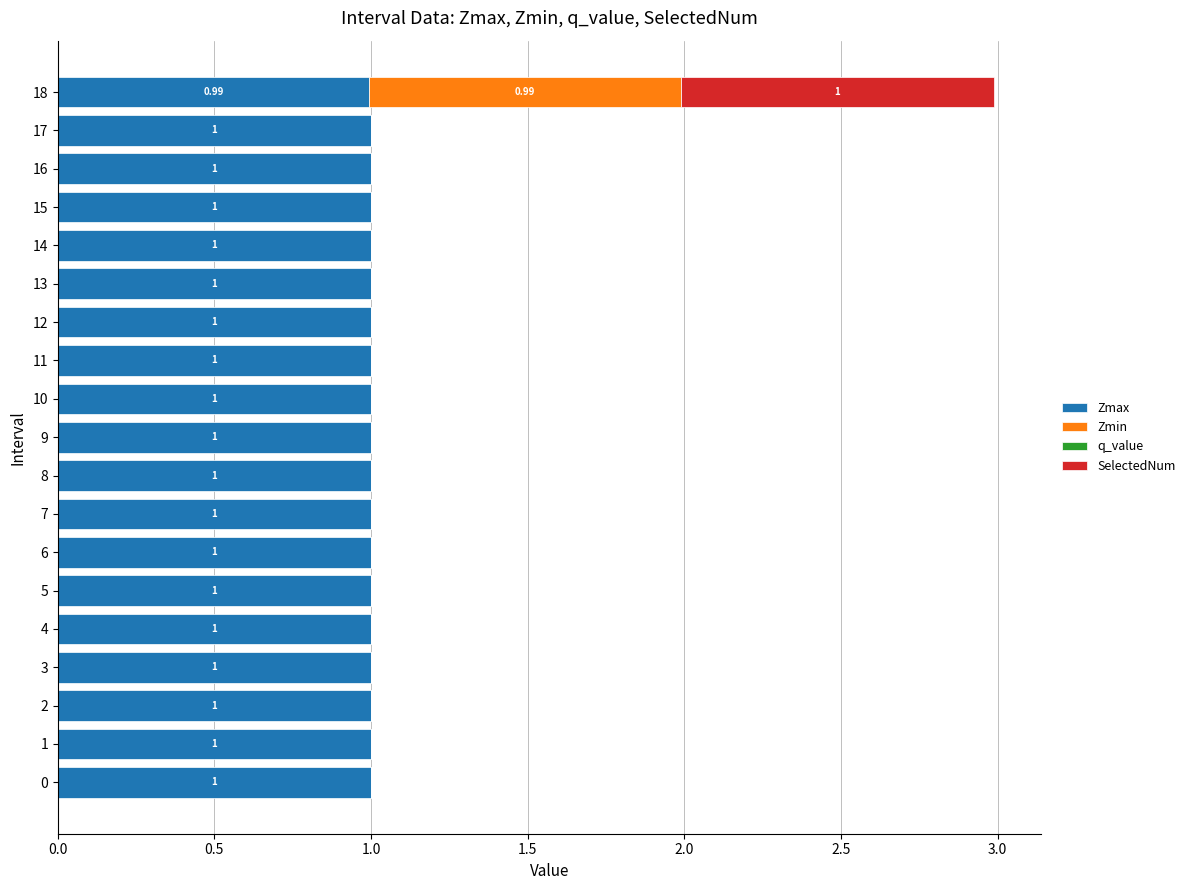

At which category is the sum across all series the highest?

18